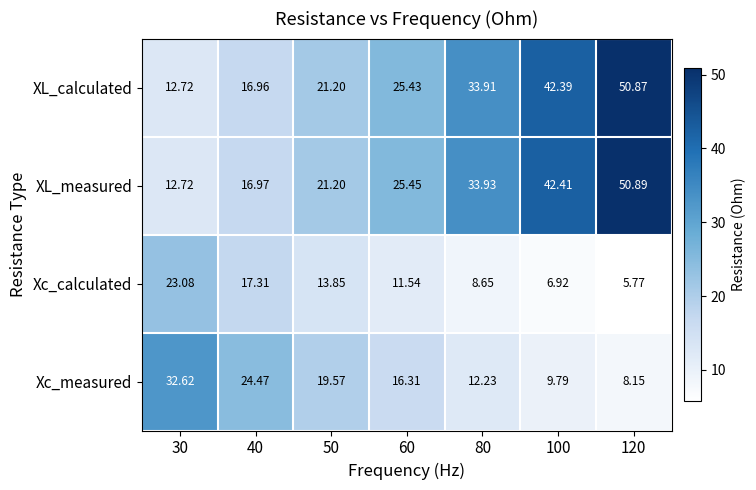

List the series in order of their peak value, lowest first.

Xc_calculated, Xc_measured, XL_calculated, XL_measured